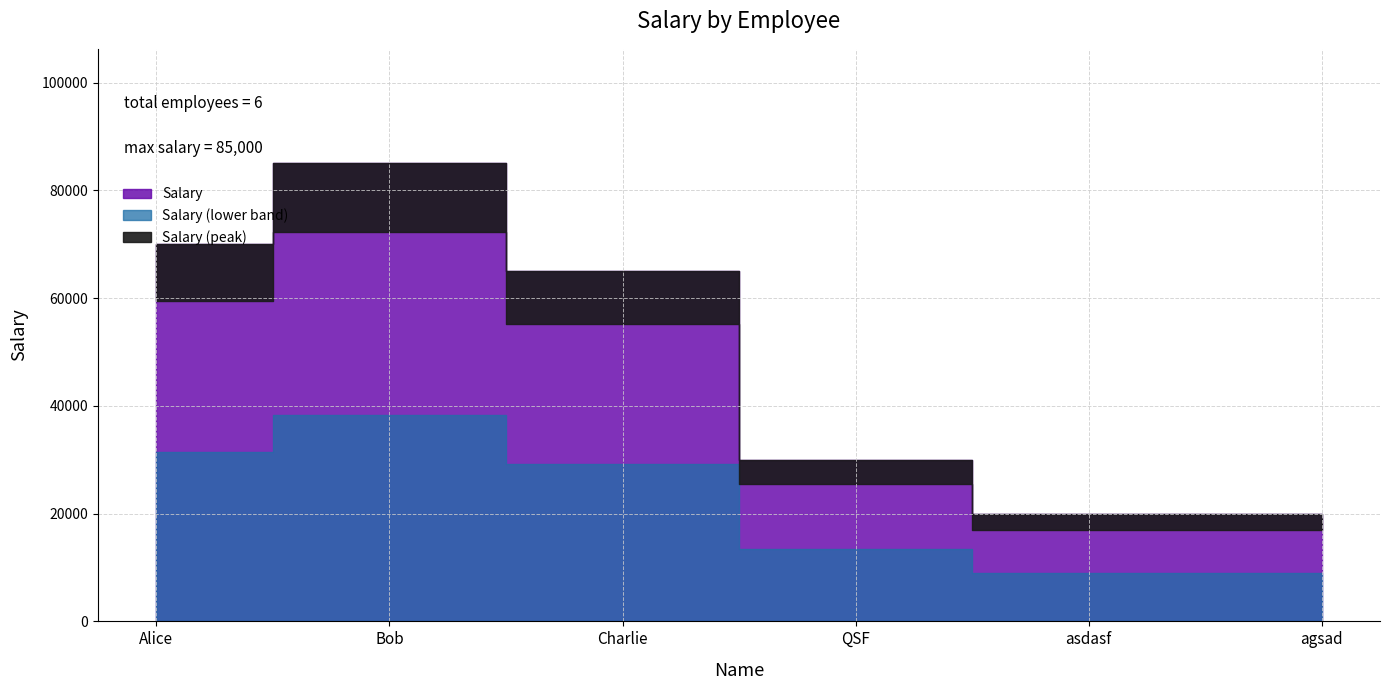

What is the change in value from QSF to agsad?

-10000